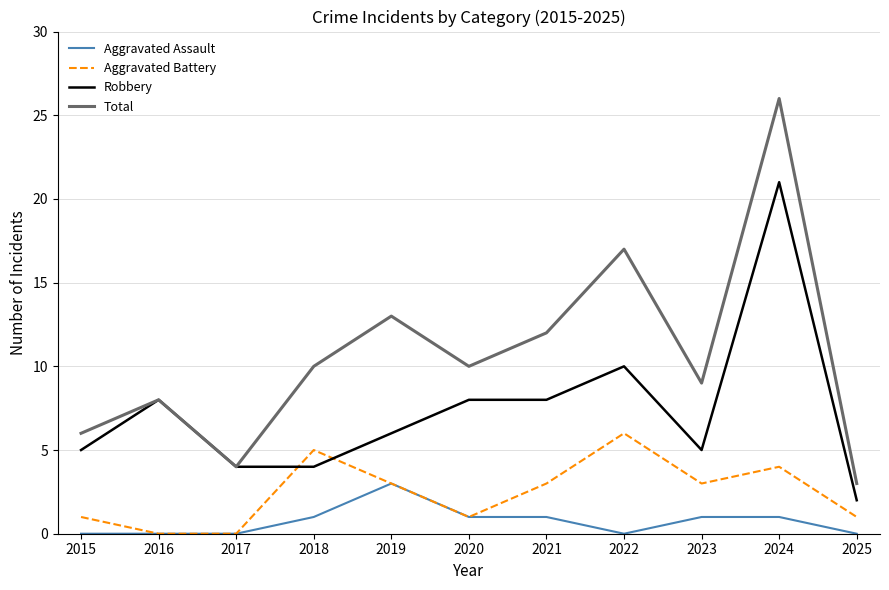

What is the maximum value for Aggravated Assault?

3